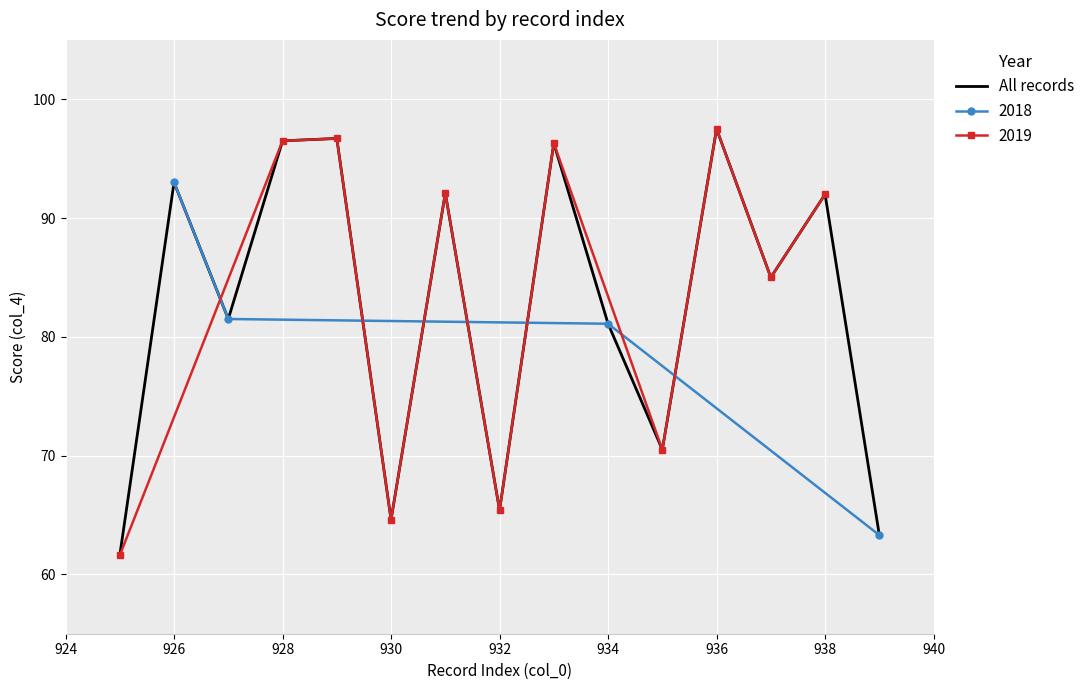

True or false: All records has a value of 132.3 at 928.

False